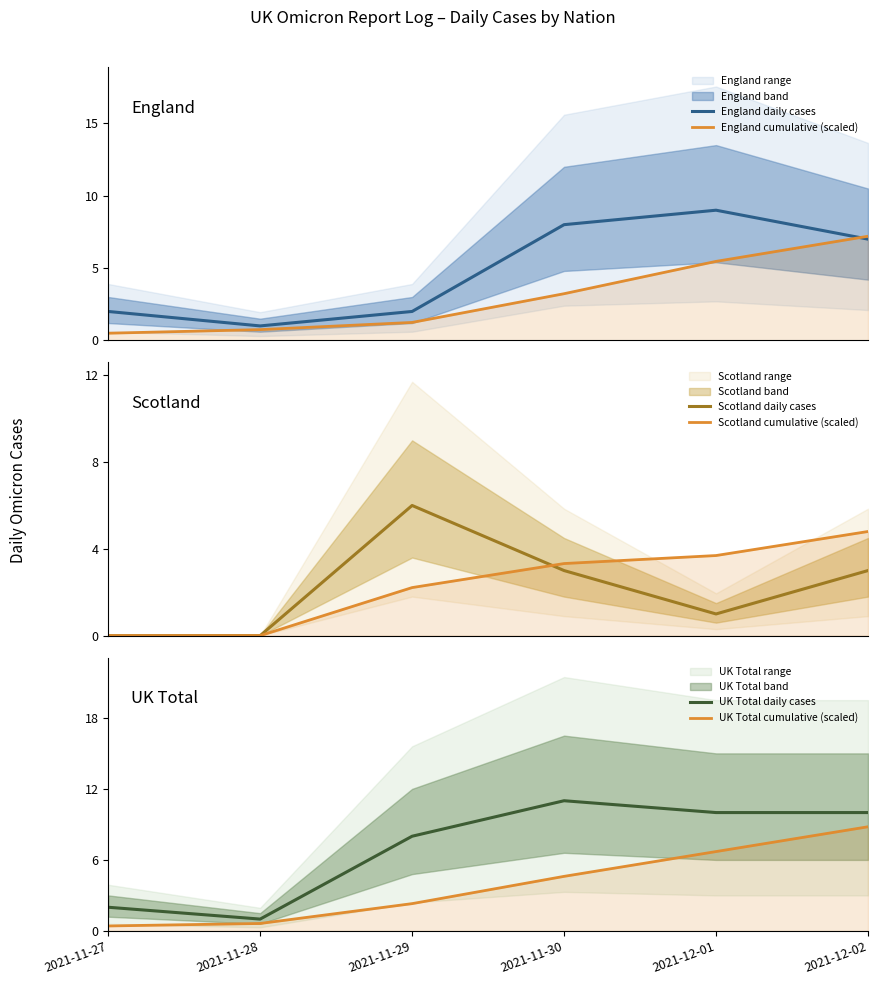

List the labels in order of Scotland cumulative (scaled) value, smallest first.

2021-11-27, 2021-11-28, 2021-11-29, 2021-11-30, 2021-12-01, 2021-12-02